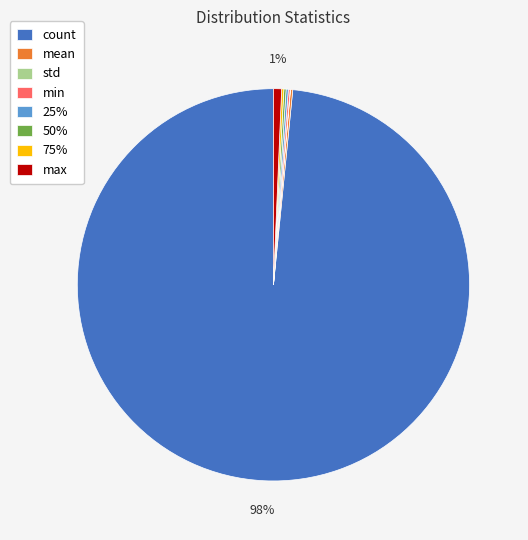

The max slice represents 1% of the pie. True or false?

True